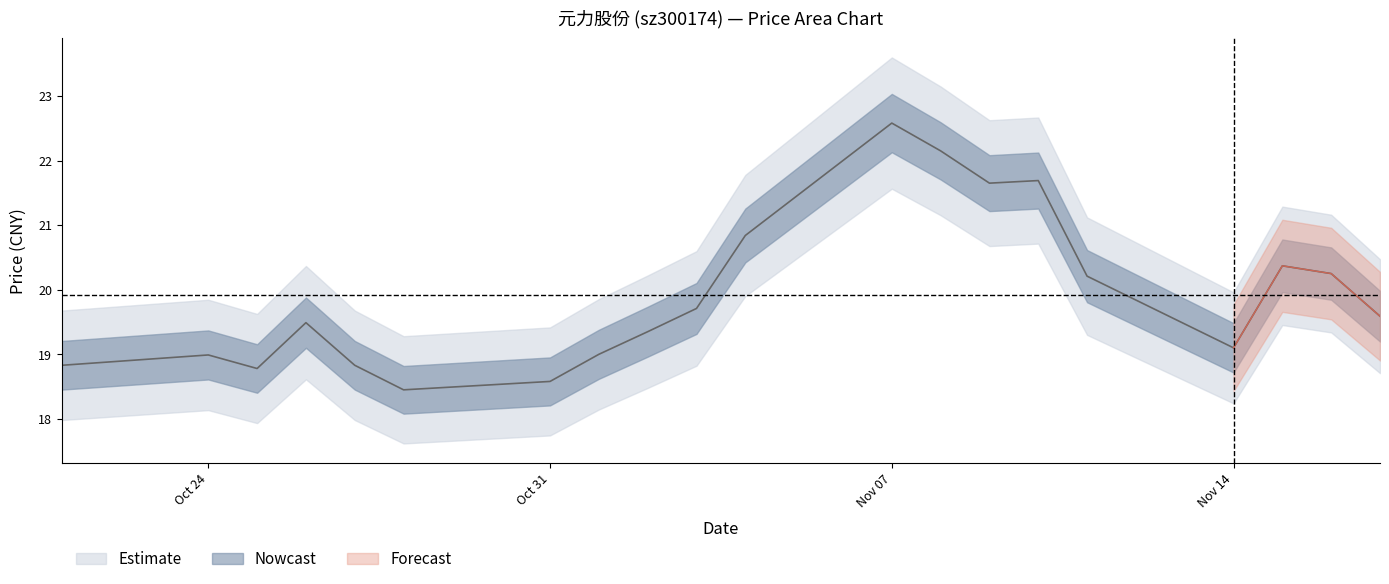

The value at 2022-11-10 is 32.1. True or false?

False